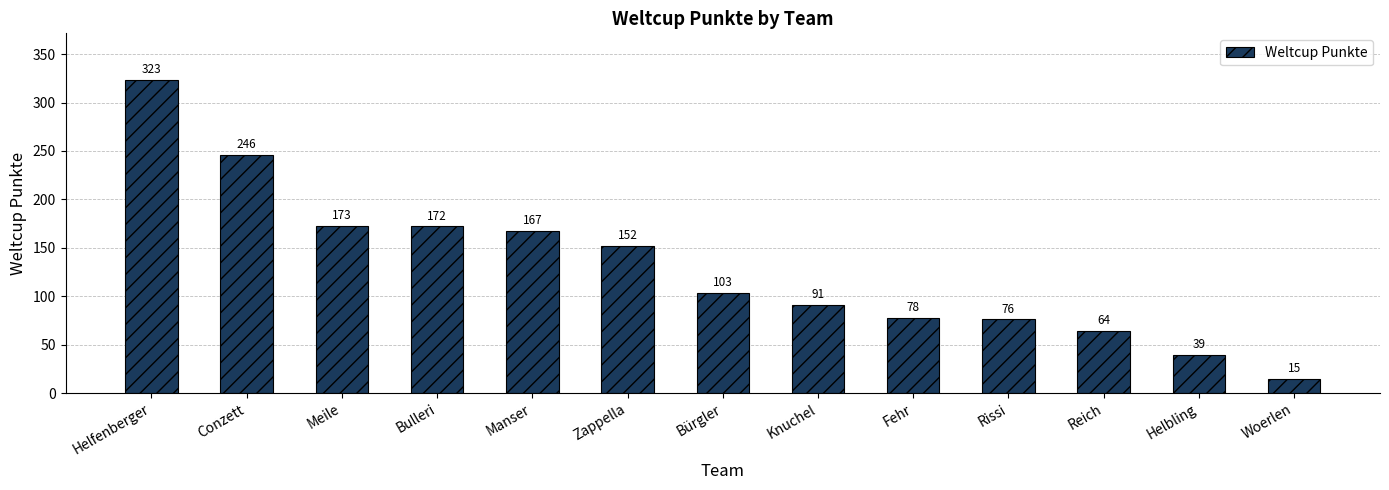

What position from the right is Meile?

11